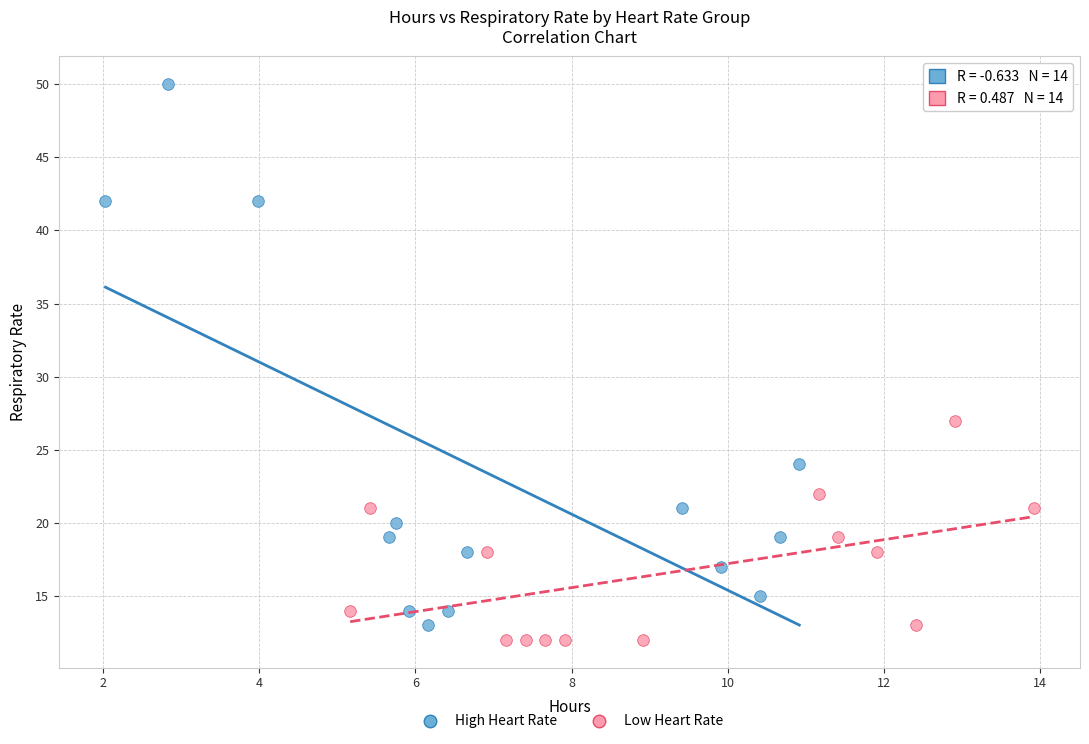

What are all the series names shown in the legend?

High Heart Rate, Low Heart Rate